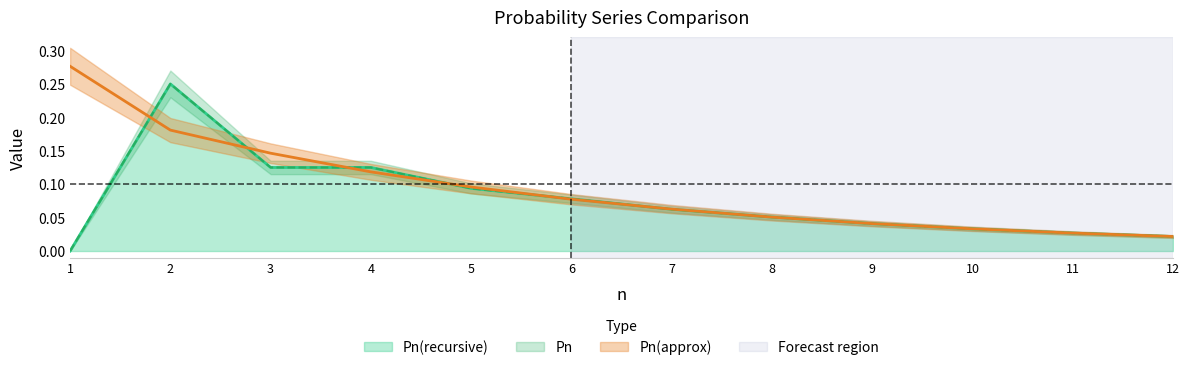

True or false: Pn(recursive) has a value of 0.1 at 8.

True